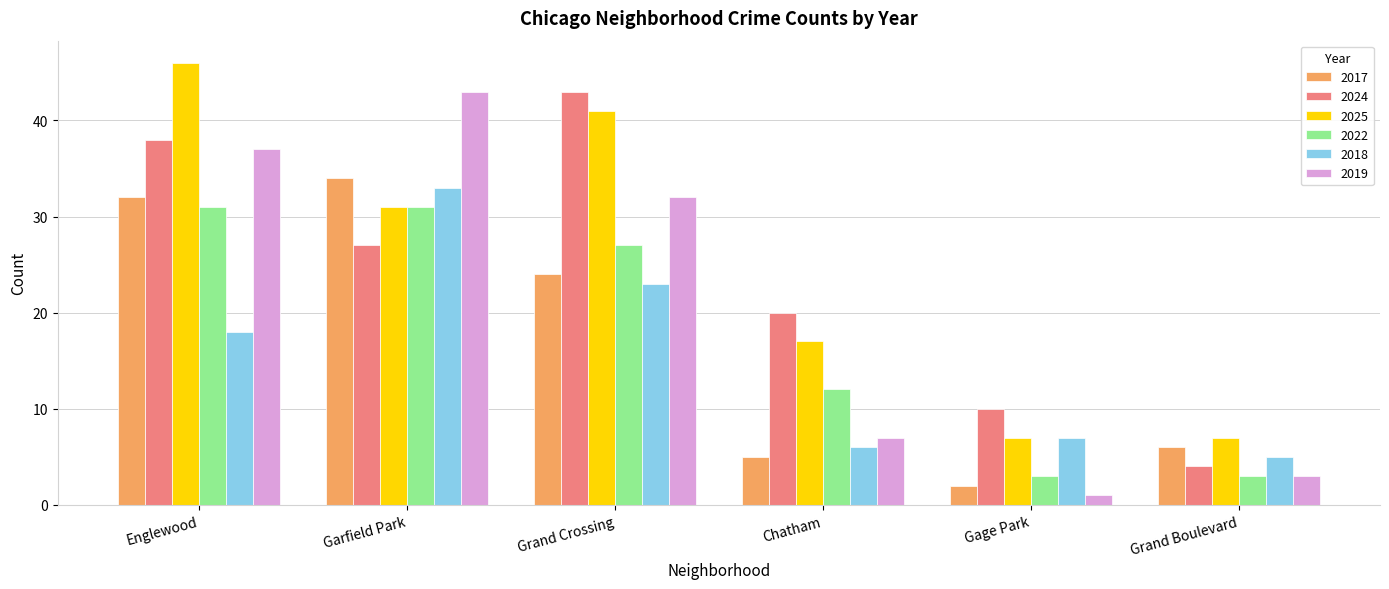

The 2018 series shows 2 at Grand Boulevard. True or false?

False